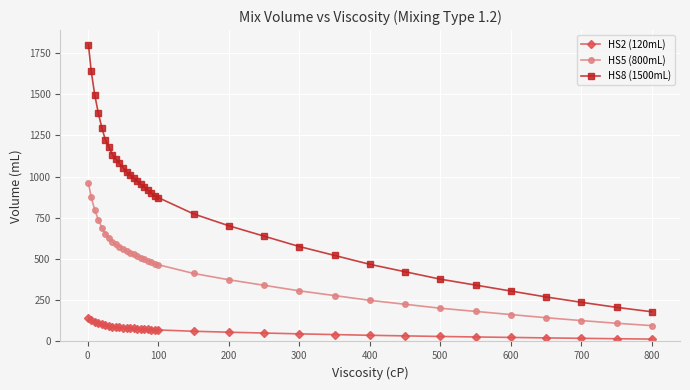

Does the chart display data point markers on the line(s)?

Yes